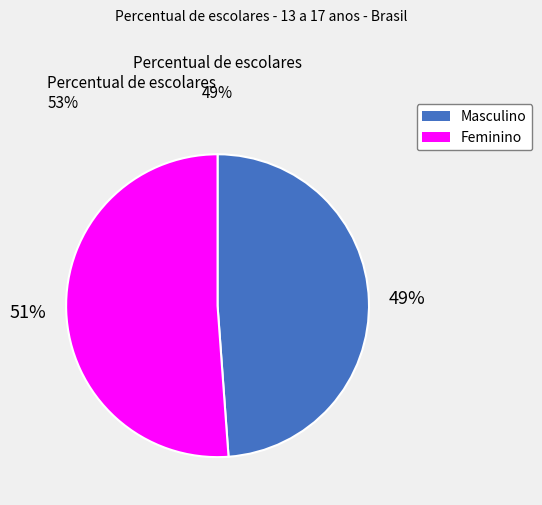

What is the smallest slice in the pie chart?

Masculino